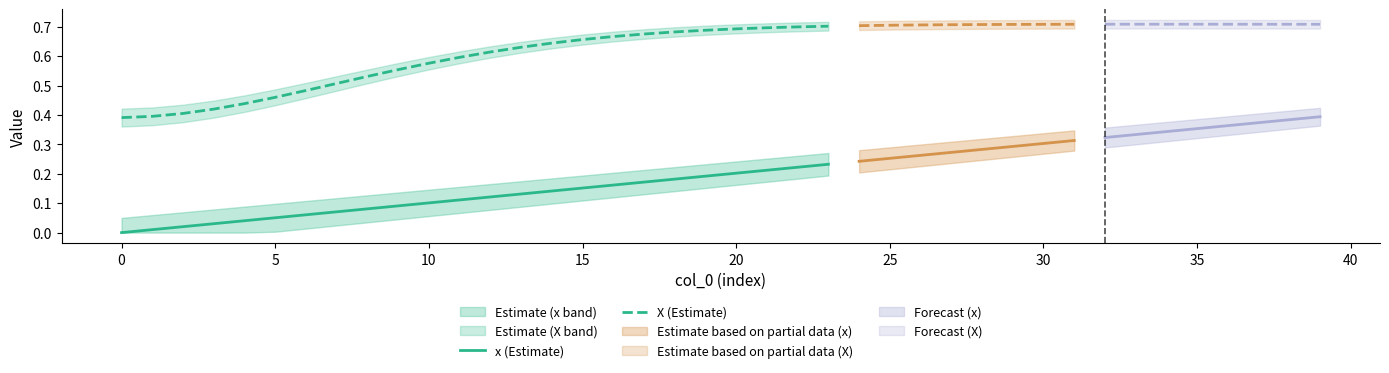

What is the sum of all X (Estimate) values?

13.8